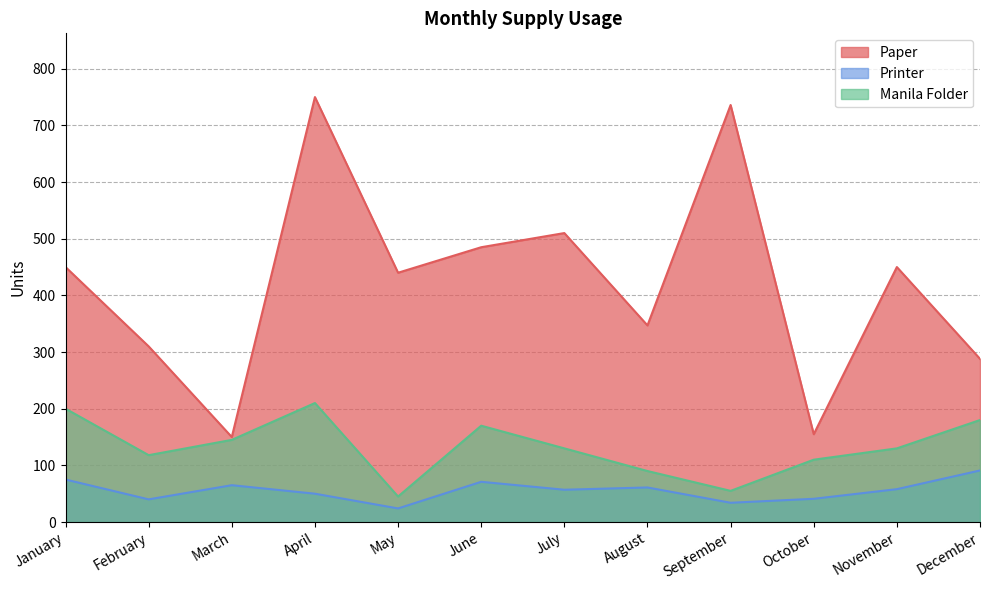

What is the total value across all series at January?

725